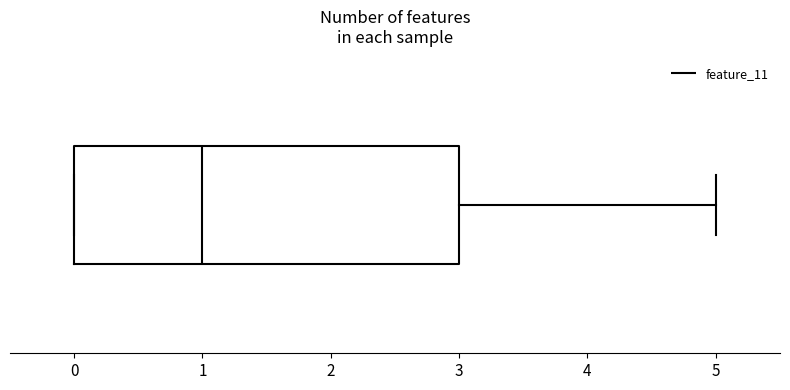

Transcribe this box plot: give where the median line is, the range the box spans, and where the two whiskers end, as read against the x-axis. The values are not printed on the chart, so give them approximately, as read against the axis.

median 1, box 0 to 3, whiskers 0 to 5